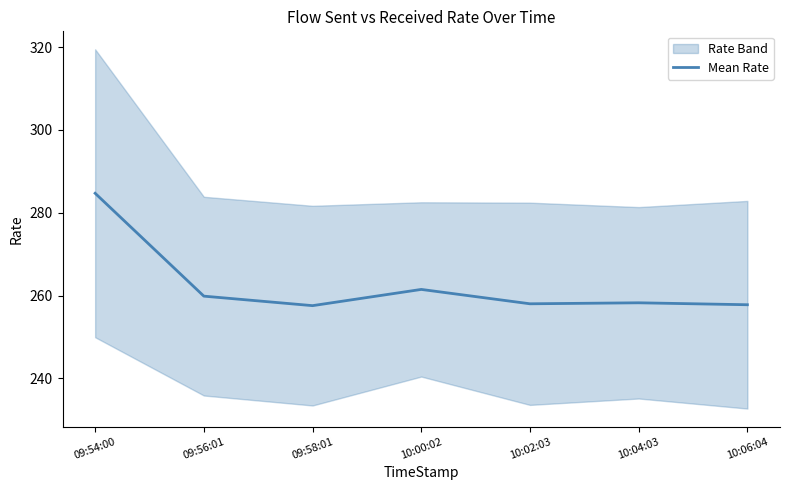

At which category does the data reach its first local peak?

10:00:02